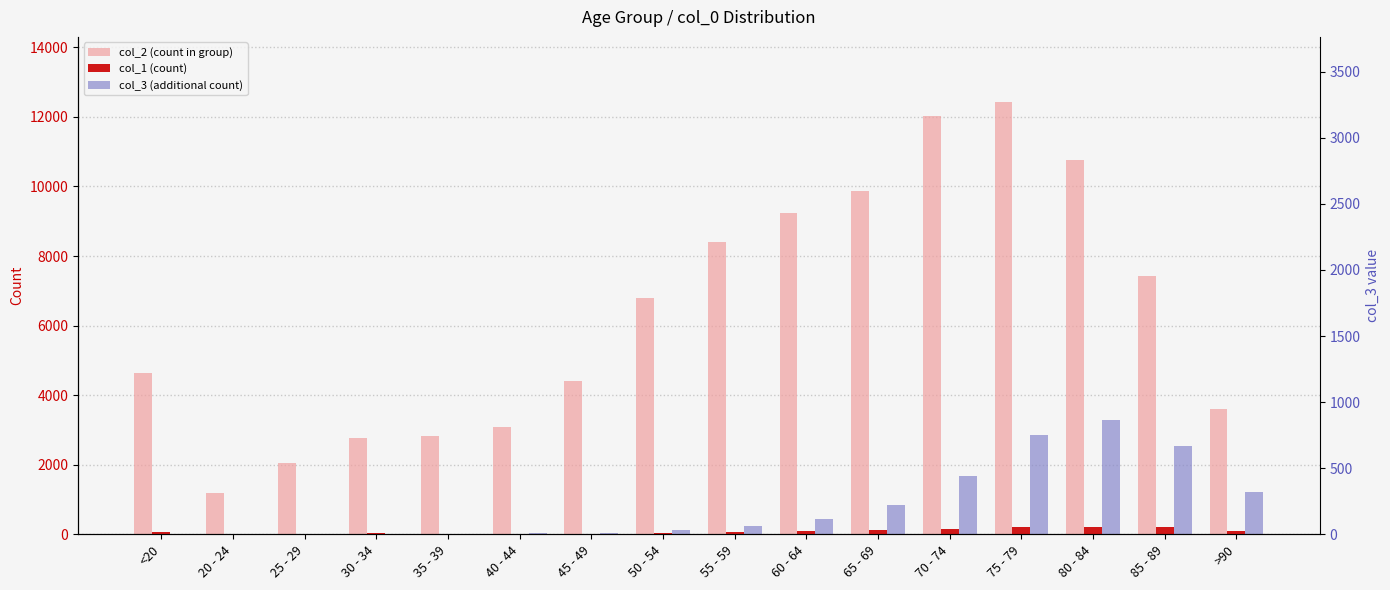

Are the bars horizontal?

No